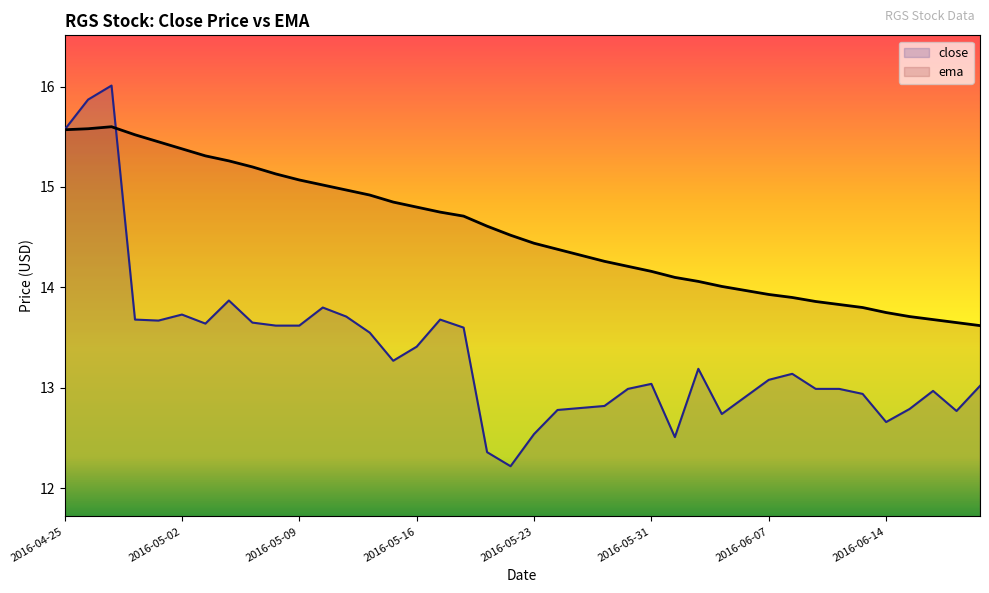

The close series shows 12.8 at 2016-05-25. True or false?

True